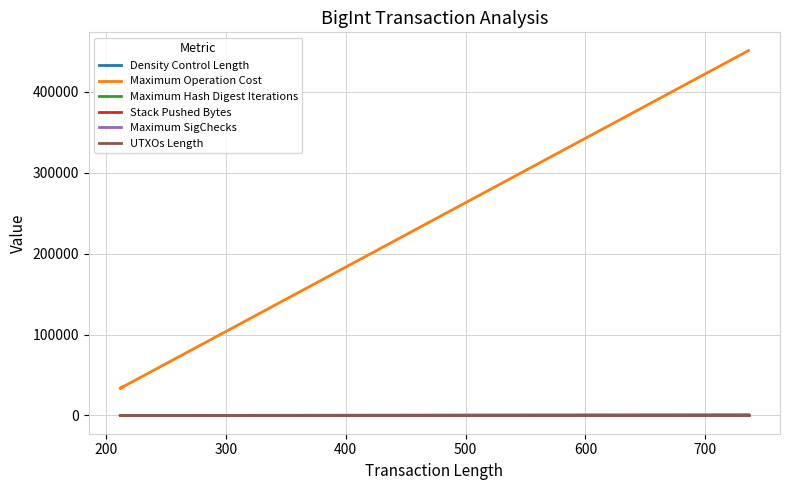

Does the chart display data point markers on the line(s)?

No